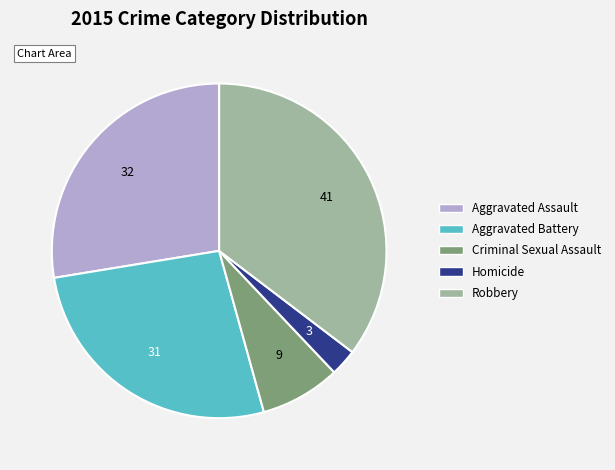

Rank the categories by value from highest to lowest.

Robbery, Aggravated Assault, Aggravated Battery, Criminal Sexual Assault, Homicide